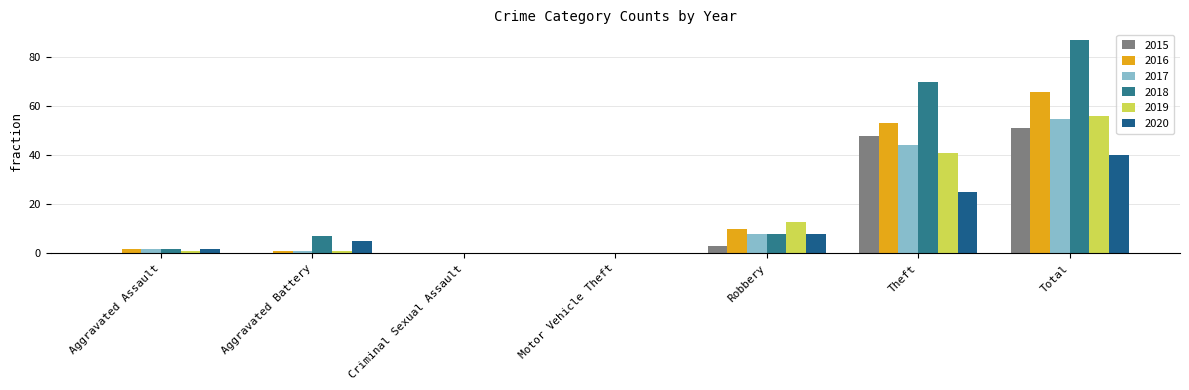

Which series has the largest range (max minus min)?

2018